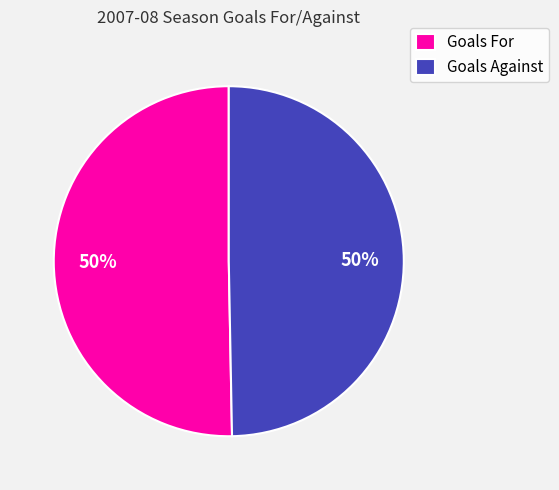

To the nearest percent, what portion does Goals Against represent?

50%